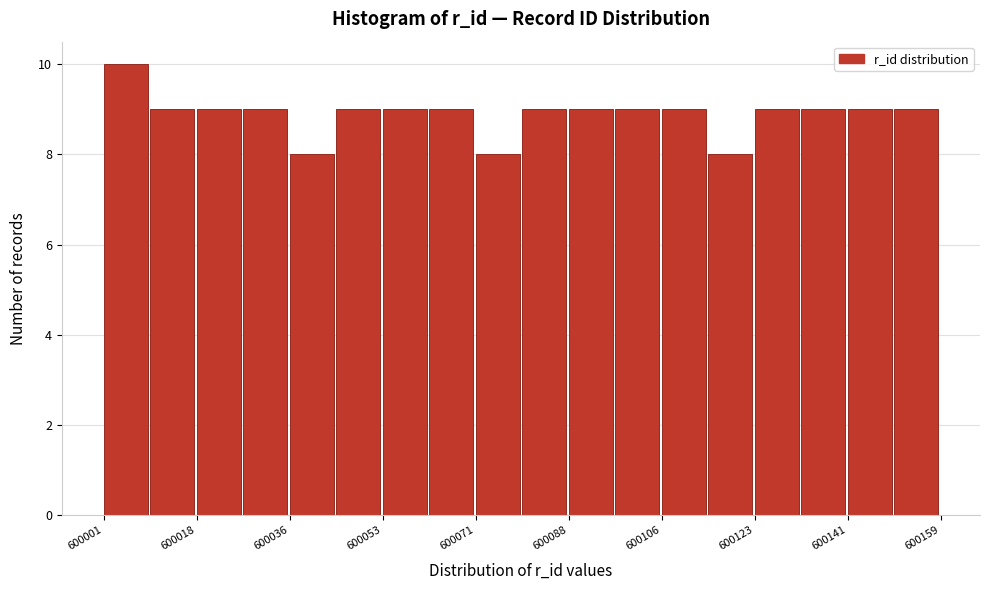

Reading left to right, list every bar in this chart as the range it spans on the x-axis followed by its height. Neither the bar edges nor the heights are printed on the chart, so give them approximately, as read against the axes.

600002 to 600010: 10
600010 to 600018: 9
600018 to 600028: 9
600028 to 600036: 9
600036 to 600044: 8
600044 to 600054: 9
600054 to 600062: 9
600062 to 600072: 9
600072 to 600080: 8
600080 to 600088: 9
600088 to 600098: 9
600098 to 600106: 9
600106 to 600116: 9
600116 to 600124: 8
600124 to 600132: 9
600132 to 600142: 9
600142 to 600150: 9
600150 to 600160: 9